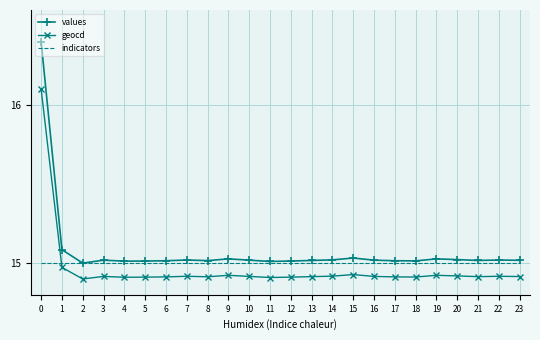

What is the difference between the second highest and minimum values in the values series?

0.1